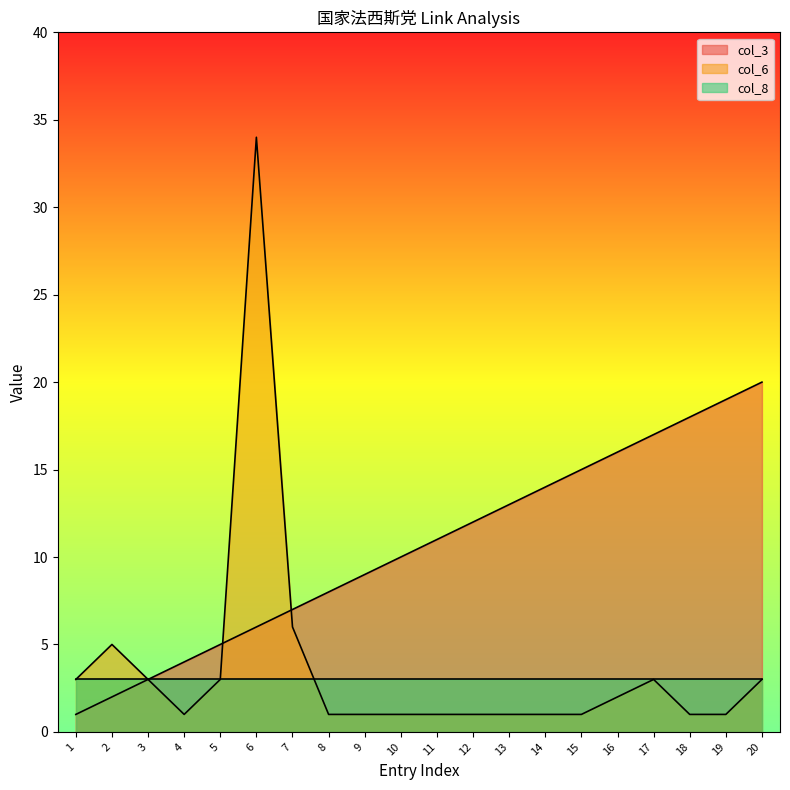

What is the value of the col_6 point at the 8th from the left?

1